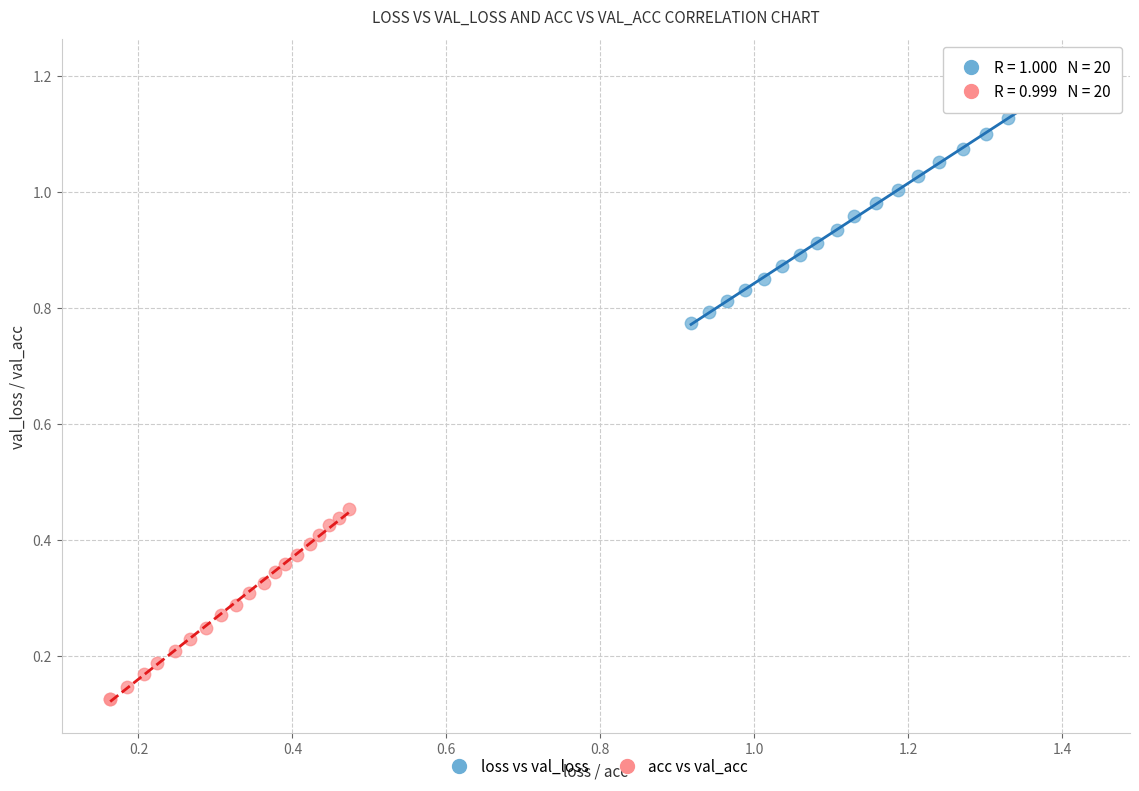

What are all the series names shown in the legend?

loss vs val_loss, acc vs val_acc